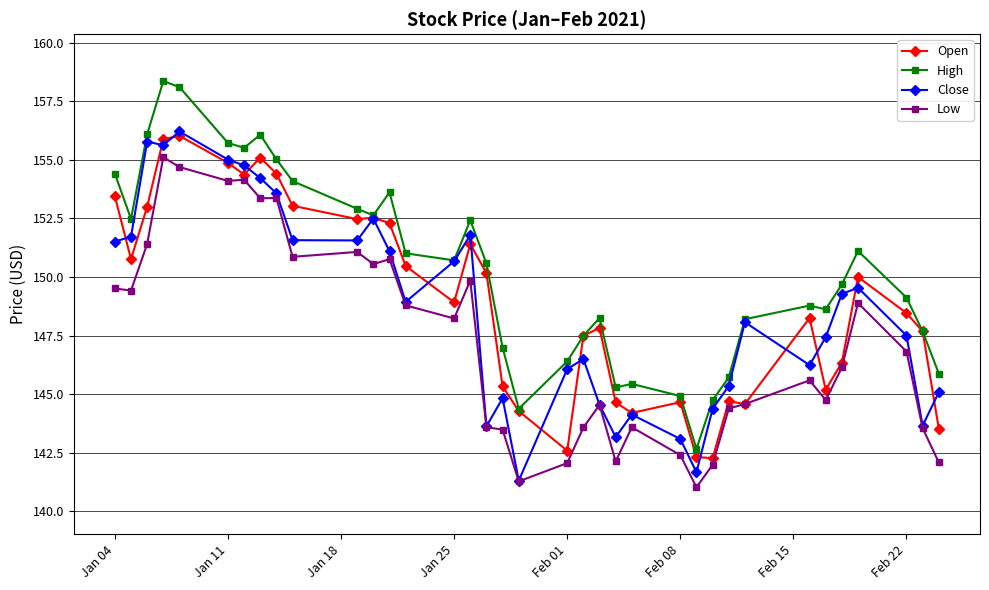

Which series has the largest total across all categories?

High